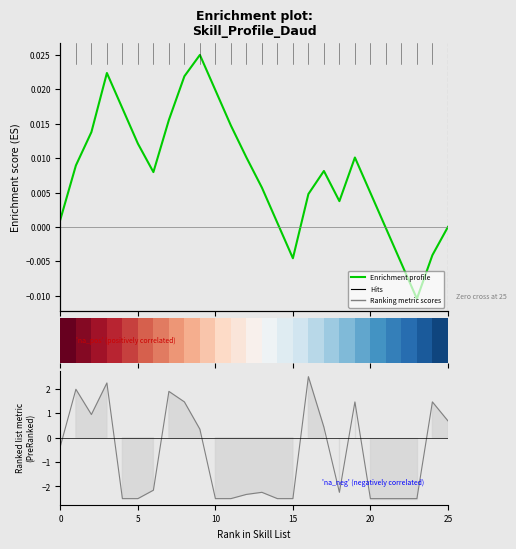

Which category has the highest value in the Ranking metric scores series?

16